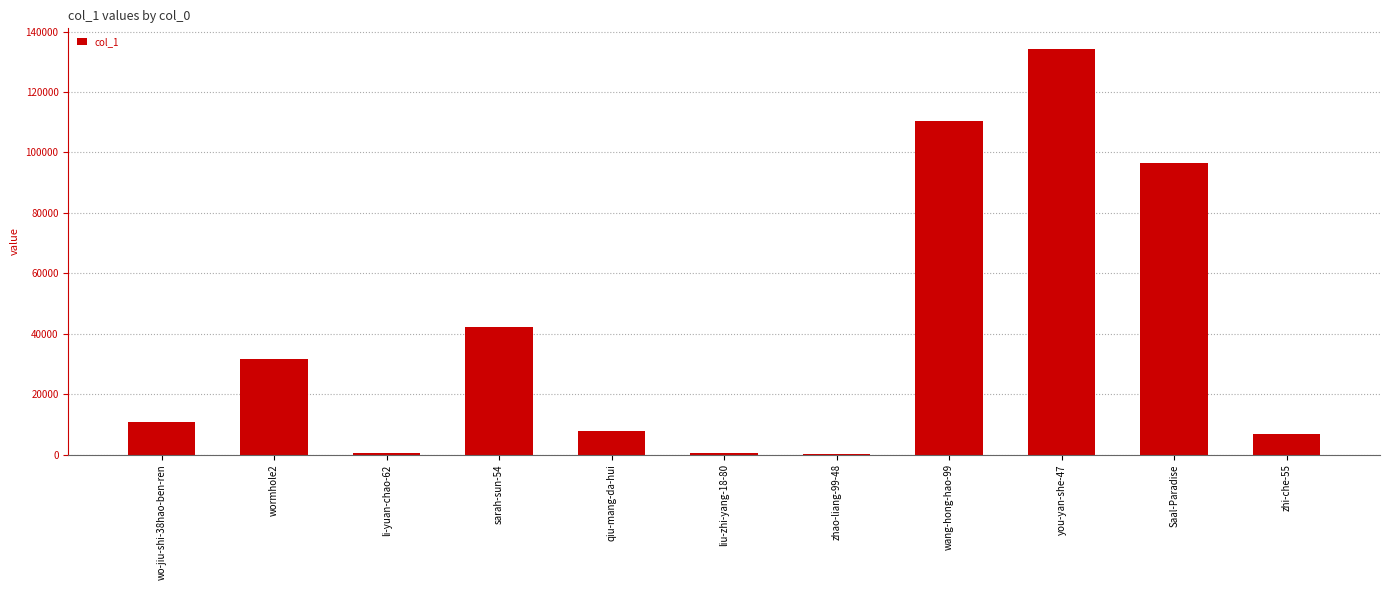

Read the value at qiu-mang-da-hui.

7764